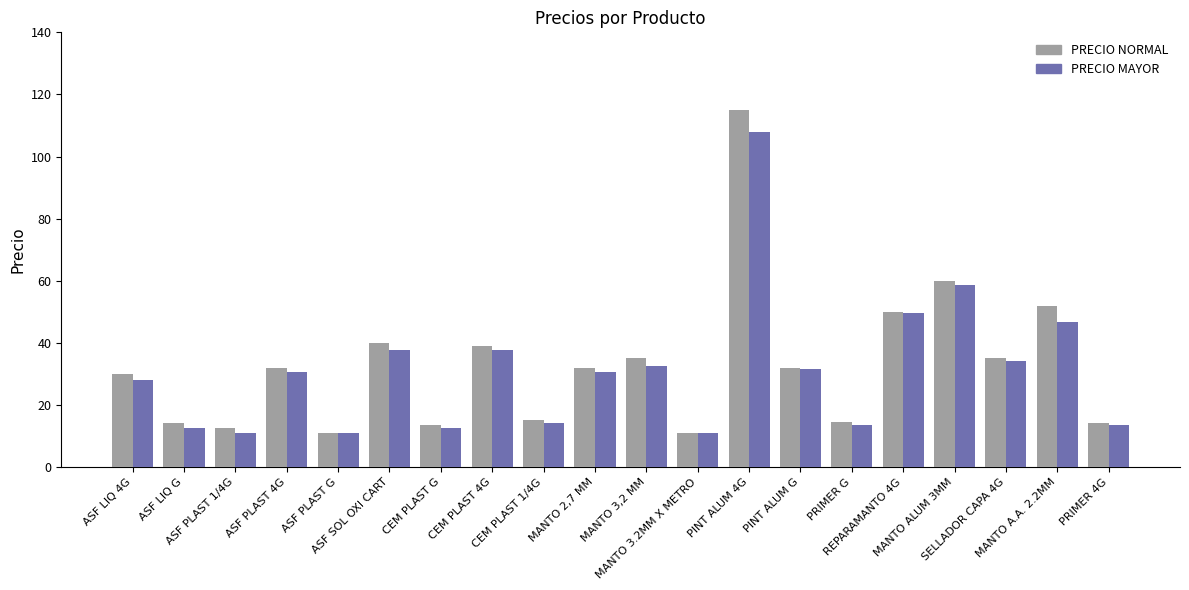

Is the value of PRECIO MAYOR at CEM PLAST G greater than the value of PRECIO NORMAL at PRIMER G?

No